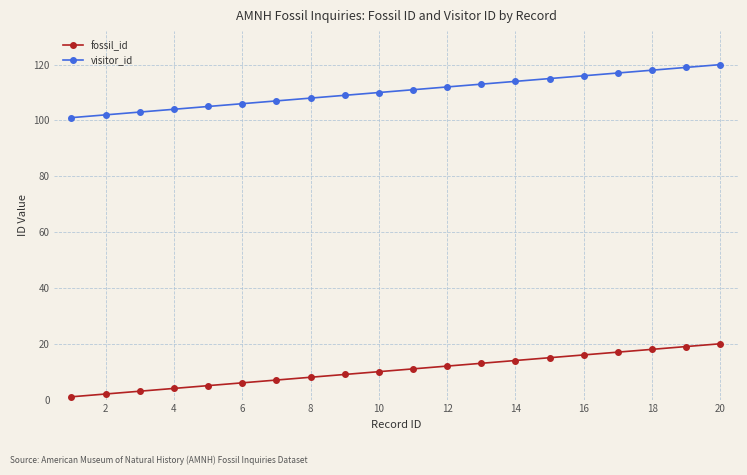

What is the value of the visitor_id point at the 20th from the left?

120